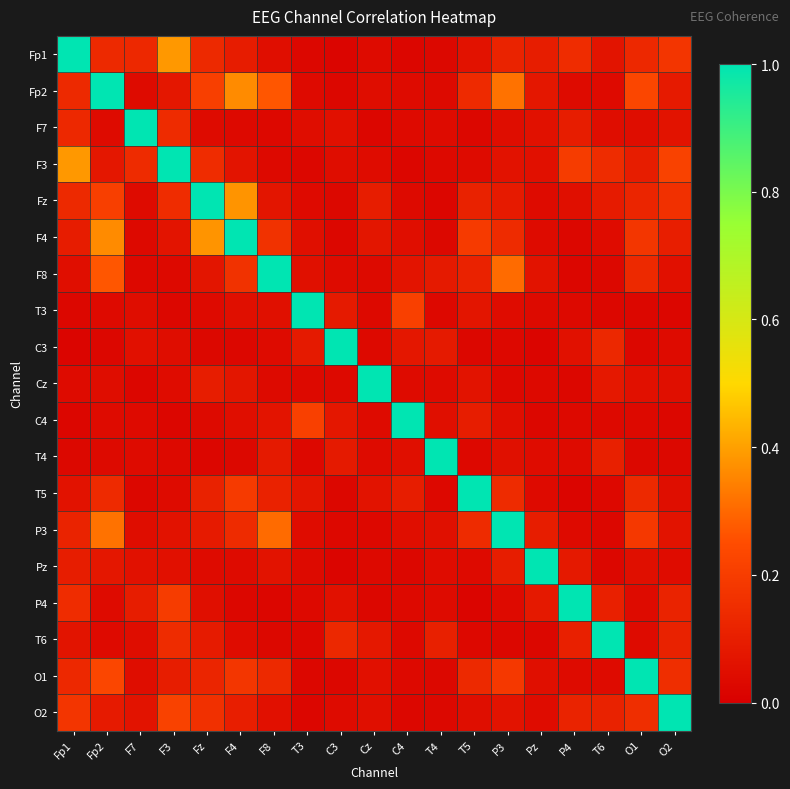

Reading right to left, list all the values displayed in this chart.

Fp1: O2=0.2	O1=0.1	T6=0.1	P4=0.1	Pz=0.1	P3=0.1	T5=0.1	T4=0.0	C4=0.0	Cz=0.0	C3=0.0	T3=0.0	F8=0.1	F4=0.1	Fz=0.1	F3=0.4	F7=0.1	Fp2=0.1	Fp1=1.0
Fp2: O2=0.1	O1=0.2	T6=0.0	P4=0.0	Pz=0.1	P3=0.3	T5=0.1	T4=0.0	C4=0.0	Cz=0.0	C3=0.0	T3=0.0	F8=0.3	F4=0.4	Fz=0.2	F3=0.1	F7=0.0	Fp2=1.0	Fp1=0.1
F7: O2=0.1	O1=0.0	T6=0.0	P4=0.1	Pz=0.1	P3=0.0	T5=0.0	T4=0.0	C4=0.0	Cz=0.0	C3=0.1	T3=0.0	F8=0.0	F4=0.0	Fz=0.0	F3=0.1	F7=1.0	Fp2=0.0	Fp1=0.1
F3: O2=0.2	O1=0.1	T6=0.1	P4=0.2	Pz=0.1	P3=0.1	T5=0.0	T4=0.0	C4=0.0	Cz=0.0	C3=0.0	T3=0.0	F8=0.0	F4=0.1	Fz=0.1	F3=1.0	F7=0.1	Fp2=0.1	Fp1=0.4
Fz: O2=0.2	O1=0.1	T6=0.1	P4=0.1	Pz=0.0	P3=0.1	T5=0.1	T4=0.0	C4=0.0	Cz=0.1	C3=0.0	T3=0.0	F8=0.1	F4=0.4	Fz=1.0	F3=0.1	F7=0.0	Fp2=0.2	Fp1=0.1
F4: O2=0.1	O1=0.2	T6=0.0	P4=0.0	Pz=0.0	P3=0.1	T5=0.2	T4=0.0	C4=0.1	Cz=0.1	C3=0.0	T3=0.1	F8=0.2	F4=1.0	Fz=0.4	F3=0.1	F7=0.0	Fp2=0.4	Fp1=0.1
F8: O2=0.1	O1=0.1	T6=0.0	P4=0.0	Pz=0.1	P3=0.3	T5=0.1	T4=0.1	C4=0.1	Cz=0.0	C3=0.0	T3=0.1	F8=1.0	F4=0.2	Fz=0.1	F3=0.0	F7=0.0	Fp2=0.3	Fp1=0.1
T3: O2=0.0	O1=0.0	T6=0.0	P4=0.0	Pz=0.0	P3=0.0	T5=0.1	T4=0.0	C4=0.2	Cz=0.0	C3=0.1	T3=1.0	F8=0.1	F4=0.1	Fz=0.0	F3=0.0	F7=0.0	Fp2=0.0	Fp1=0.0
C3: O2=0.0	O1=0.0	T6=0.1	P4=0.1	Pz=0.0	P3=0.0	T5=0.0	T4=0.1	C4=0.1	Cz=0.0	C3=1.0	T3=0.1	F8=0.0	F4=0.0	Fz=0.0	F3=0.0	F7=0.1	Fp2=0.0	Fp1=0.0
Cz: O2=0.1	O1=0.1	T6=0.1	P4=0.0	Pz=0.0	P3=0.0	T5=0.1	T4=0.0	C4=0.0	Cz=1.0	C3=0.0	T3=0.0	F8=0.0	F4=0.1	Fz=0.1	F3=0.0	F7=0.0	Fp2=0.0	Fp1=0.0
C4: O2=0.0	O1=0.0	T6=0.0	P4=0.0	Pz=0.0	P3=0.1	T5=0.1	T4=0.1	C4=1.0	Cz=0.0	C3=0.1	T3=0.2	F8=0.1	F4=0.1	Fz=0.0	F3=0.0	F7=0.0	Fp2=0.0	Fp1=0.0
T4: O2=0.0	O1=0.0	T6=0.1	P4=0.0	Pz=0.0	P3=0.1	T5=0.0	T4=1.0	C4=0.1	Cz=0.0	C3=0.1	T3=0.0	F8=0.1	F4=0.0	Fz=0.0	F3=0.0	F7=0.0	Fp2=0.0	Fp1=0.0
T5: O2=0.0	O1=0.1	T6=0.0	P4=0.0	Pz=0.0	P3=0.1	T5=1.0	T4=0.0	C4=0.1	Cz=0.1	C3=0.0	T3=0.1	F8=0.1	F4=0.2	Fz=0.1	F3=0.0	F7=0.0	Fp2=0.1	Fp1=0.1
P3: O2=0.1	O1=0.2	T6=0.0	P4=0.0	Pz=0.1	P3=1.0	T5=0.1	T4=0.1	C4=0.1	Cz=0.0	C3=0.0	T3=0.0	F8=0.3	F4=0.1	Fz=0.1	F3=0.1	F7=0.0	Fp2=0.3	Fp1=0.1
Pz: O2=0.0	O1=0.1	T6=0.0	P4=0.1	Pz=1.0	P3=0.1	T5=0.0	T4=0.0	C4=0.0	Cz=0.0	C3=0.0	T3=0.0	F8=0.1	F4=0.0	Fz=0.0	F3=0.1	F7=0.1	Fp2=0.1	Fp1=0.1
P4: O2=0.1	O1=0.0	T6=0.1	P4=1.0	Pz=0.1	P3=0.0	T5=0.0	T4=0.0	C4=0.0	Cz=0.0	C3=0.1	T3=0.0	F8=0.0	F4=0.0	Fz=0.1	F3=0.2	F7=0.1	Fp2=0.0	Fp1=0.1
T6: O2=0.1	O1=0.0	T6=1.0	P4=0.1	Pz=0.0	P3=0.0	T5=0.0	T4=0.1	C4=0.0	Cz=0.1	C3=0.1	T3=0.0	F8=0.0	F4=0.0	Fz=0.1	F3=0.1	F7=0.0	Fp2=0.0	Fp1=0.1
O1: O2=0.2	O1=1.0	T6=0.0	P4=0.0	Pz=0.1	P3=0.2	T5=0.1	T4=0.0	C4=0.0	Cz=0.1	C3=0.0	T3=0.0	F8=0.1	F4=0.2	Fz=0.1	F3=0.1	F7=0.0	Fp2=0.2	Fp1=0.1
O2: O2=1.0	O1=0.2	T6=0.1	P4=0.1	Pz=0.0	P3=0.1	T5=0.0	T4=0.0	C4=0.0	Cz=0.1	C3=0.0	T3=0.0	F8=0.1	F4=0.1	Fz=0.2	F3=0.2	F7=0.1	Fp2=0.1	Fp1=0.2